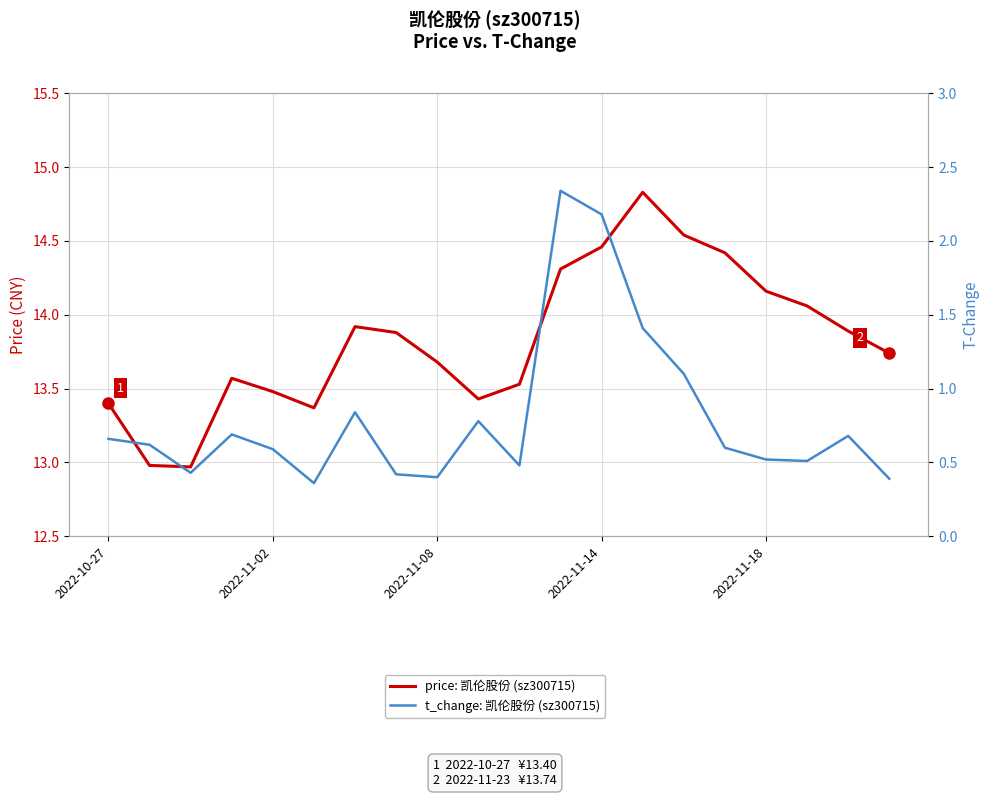

Rank the series by their average value, from highest to lowest.

price: 凯伦股份 (sz300715), t_change: 凯伦股份 (sz300715)